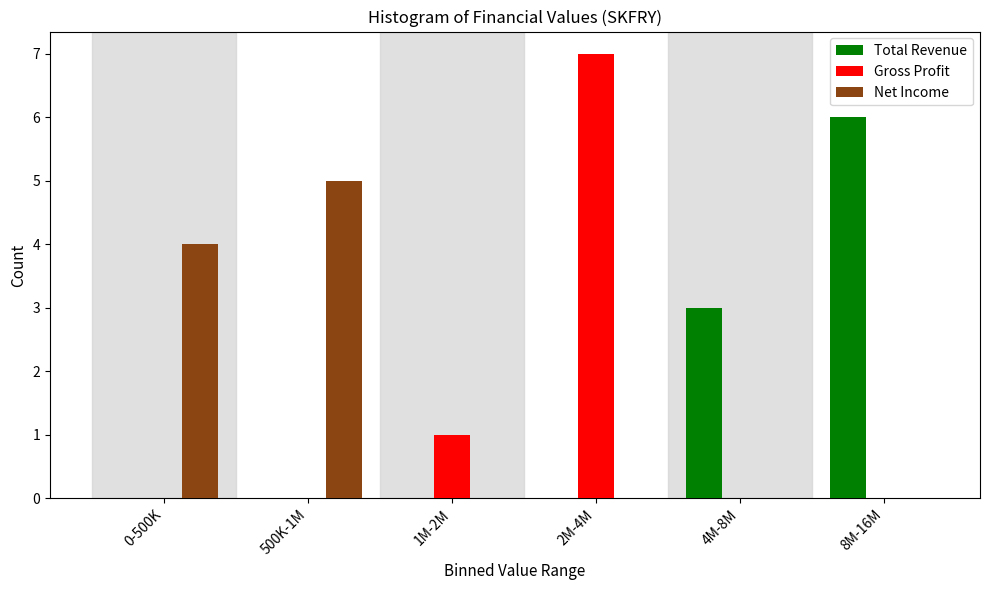

Reading left to right, transcribe all the data shown in this chart.

Total Revenue: 0-500K=0	500K-1M=0	1M-2M=0	2M-4M=0	4M-8M=3	8M-16M=6
Gross Profit: 0-500K=0	500K-1M=0	1M-2M=1	2M-4M=7	4M-8M=0	8M-16M=0
Net Income: 0-500K=4	500K-1M=5	1M-2M=0	2M-4M=0	4M-8M=0	8M-16M=0